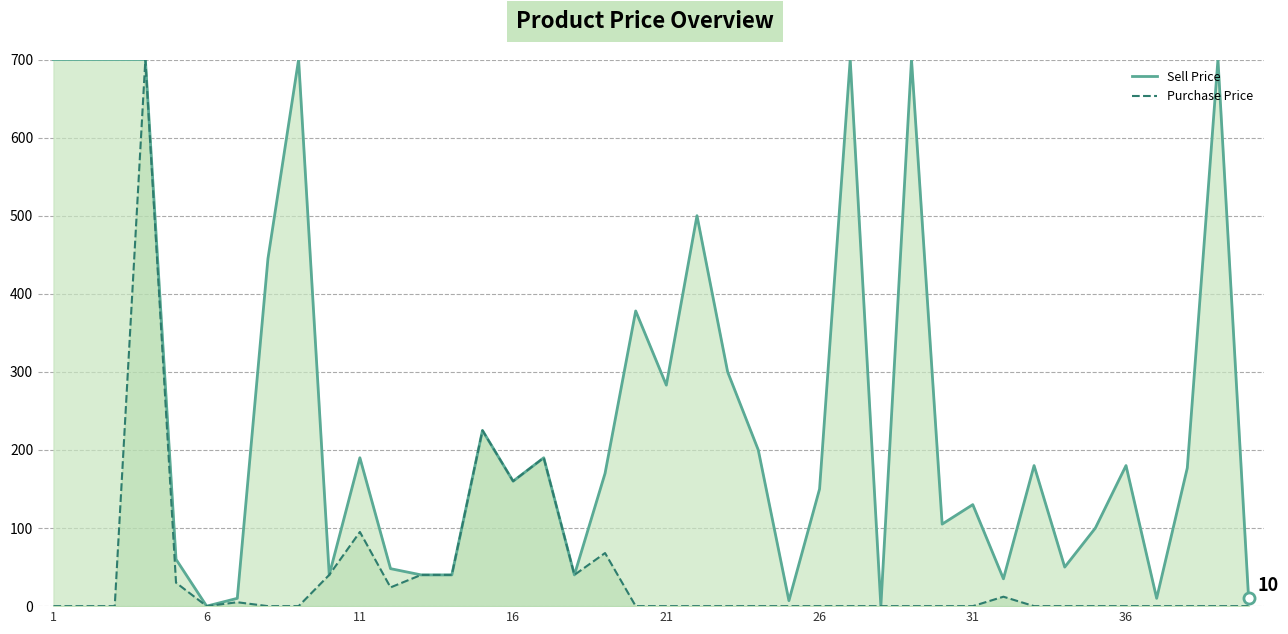

Which series has the largest total across all categories?

Sell Price